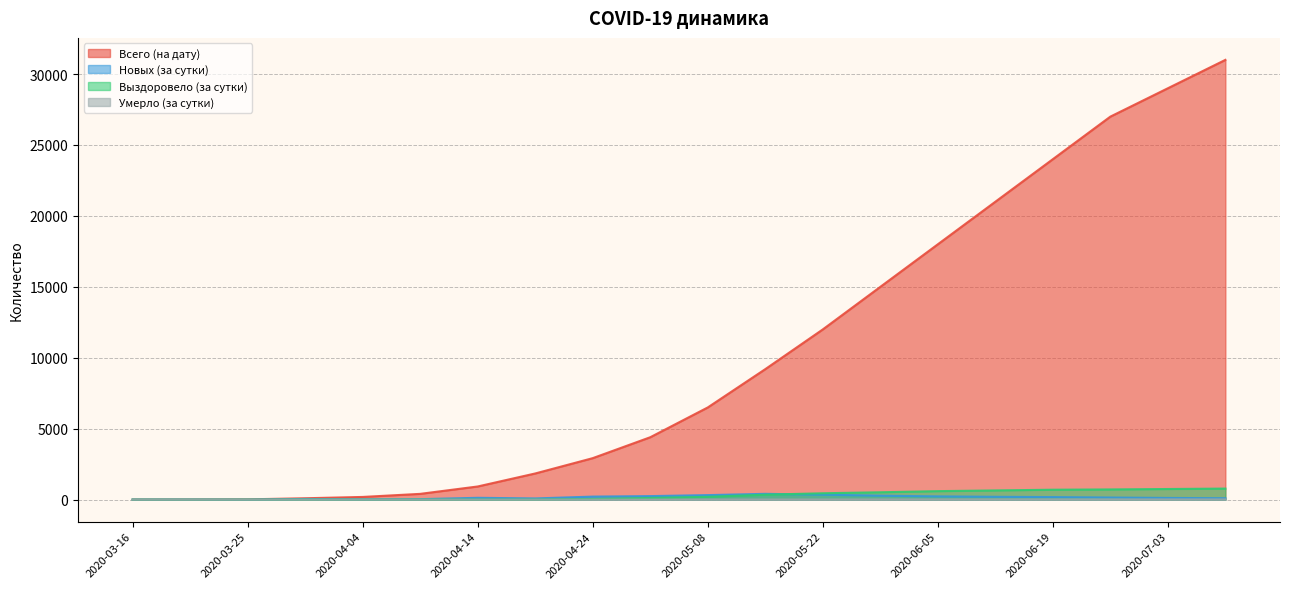

The value of Умерло (за сутки) at 2020-06-12 is 16. True or false?

True